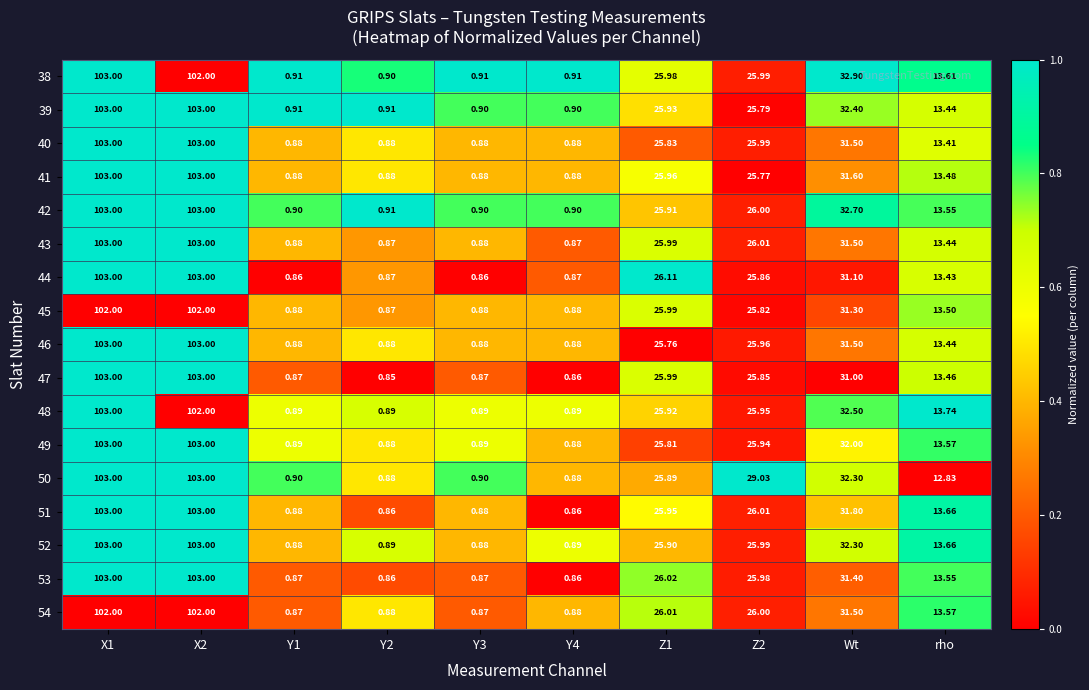

Is the value of 47 at X1 greater than the value of 49 at Y2?

Yes